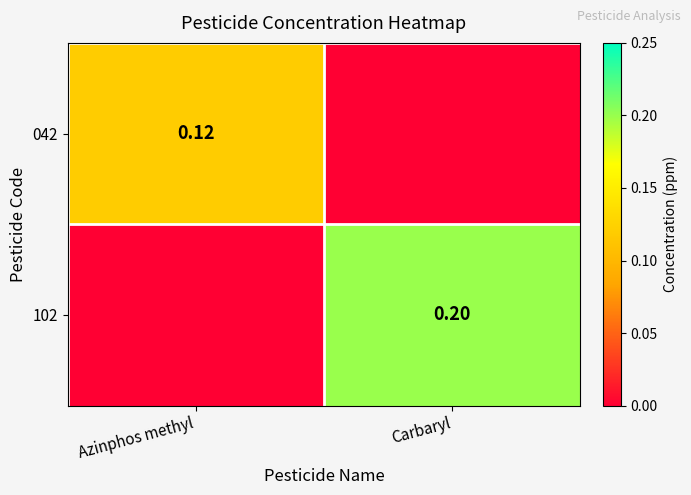

How many values in 042 are above zero?

1